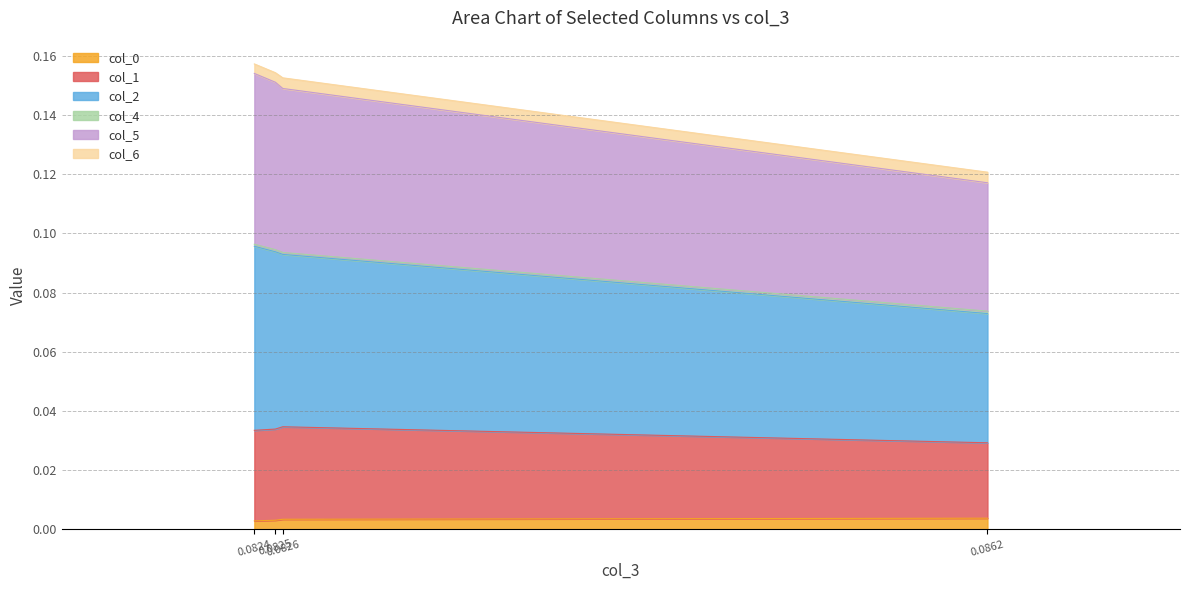

Between 0.0862 and 0.0825, which series saw the biggest shift?

col_2